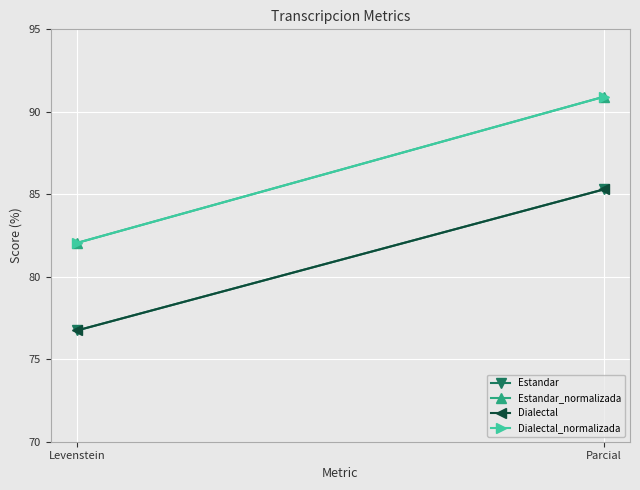

What is the difference between the maximum and minimum values in the Estandar series?

8.5